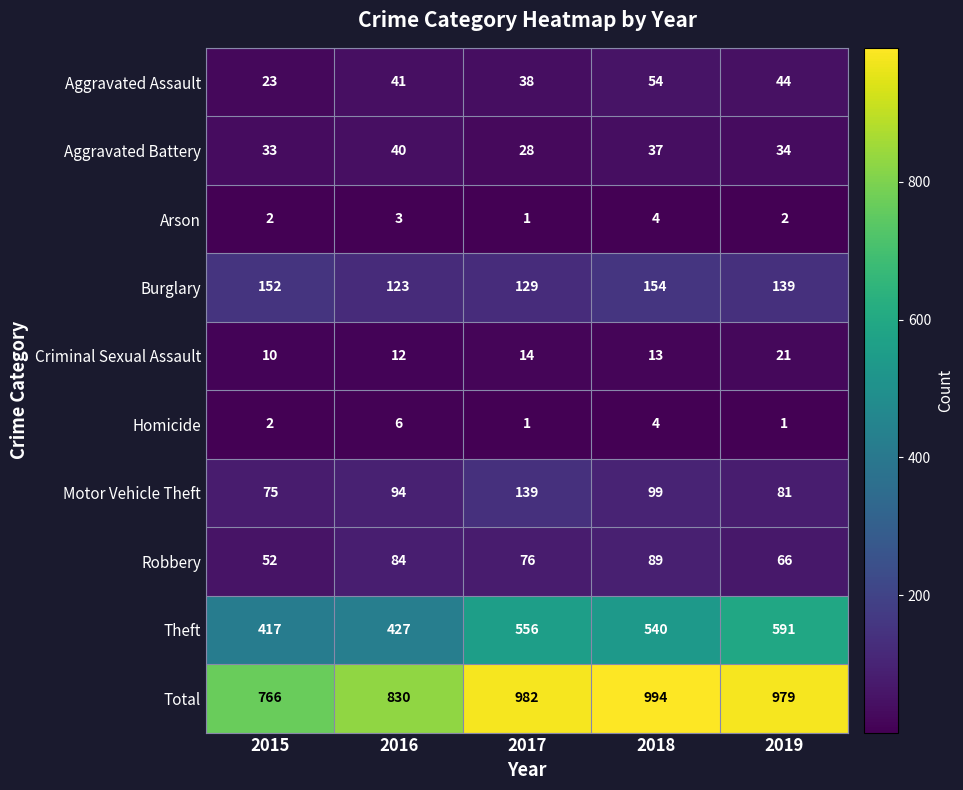

How many categories are shown in the chart?

5